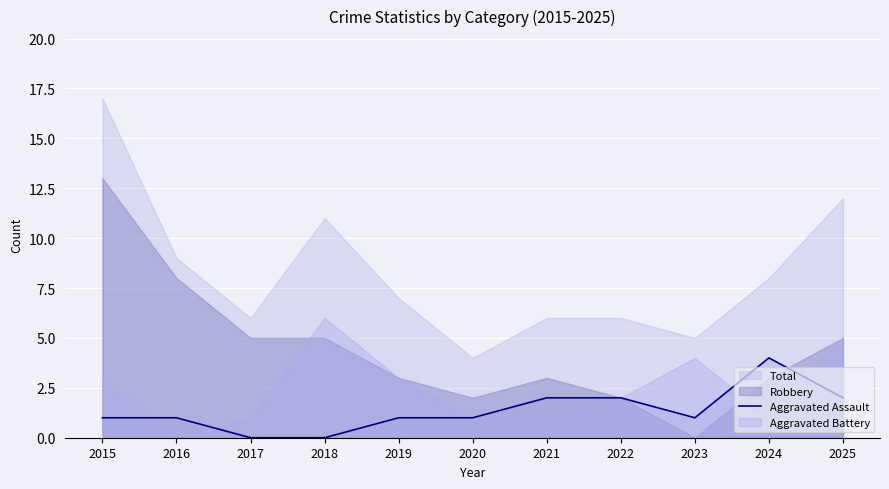

Is it true that Aggravated Assault equals 4 at 2024?

True